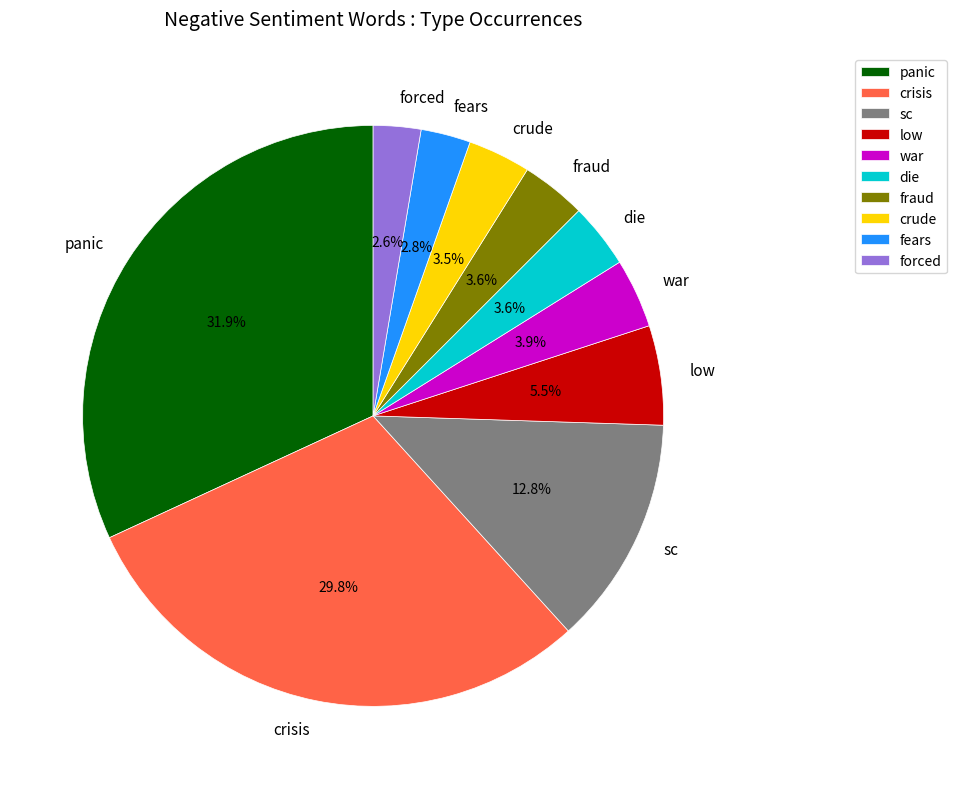

Which category has the biggest portion of the pie?

panic